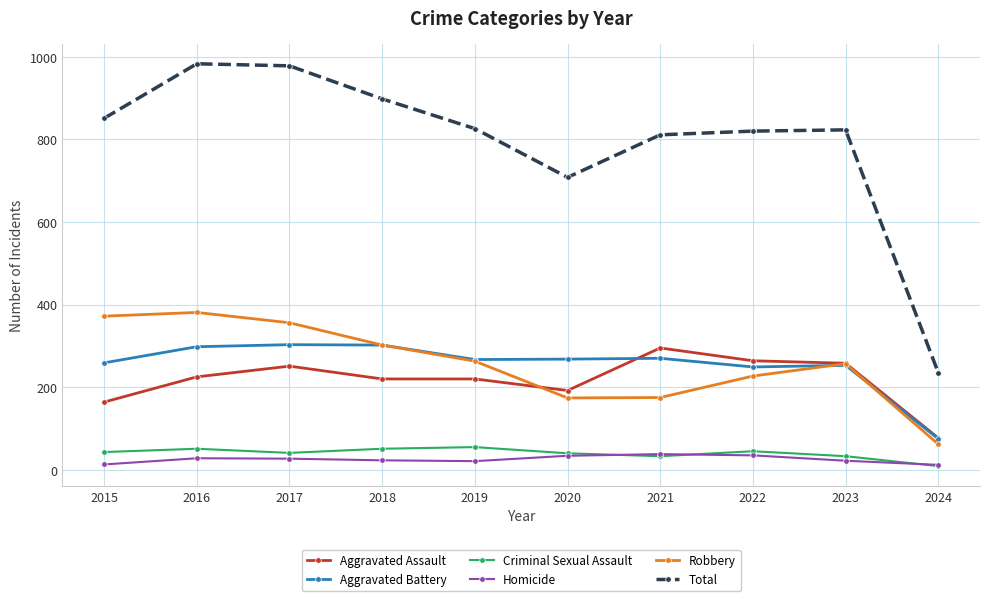

Is it true that Robbery equals 372 at 2015?

True